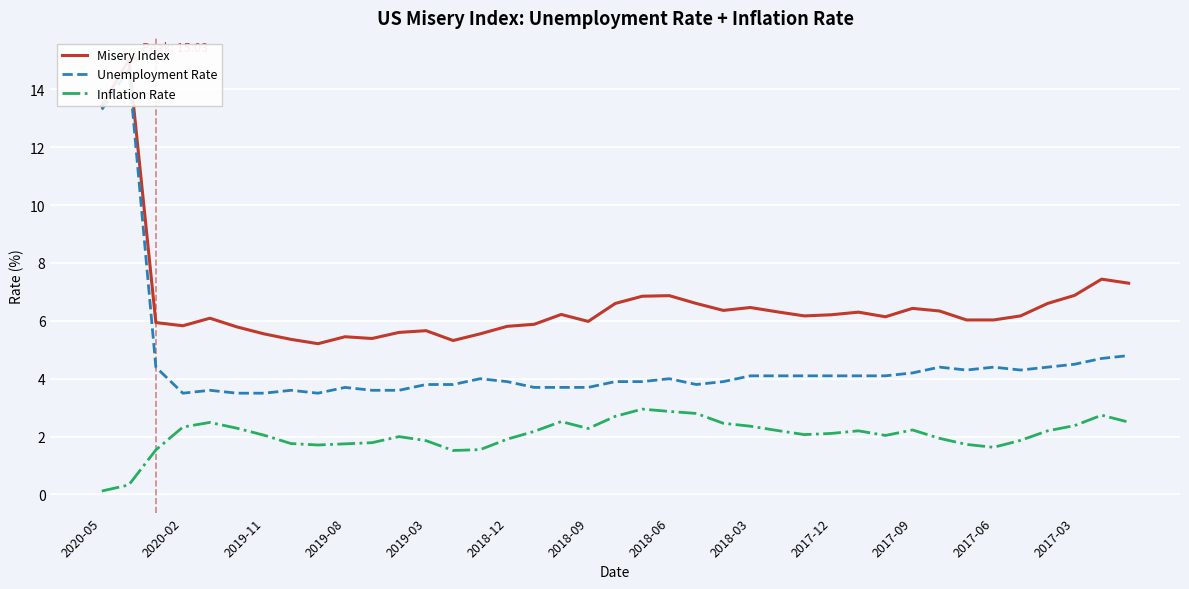

True or false: Misery Index and Inflation Rate intersect in this chart.

False